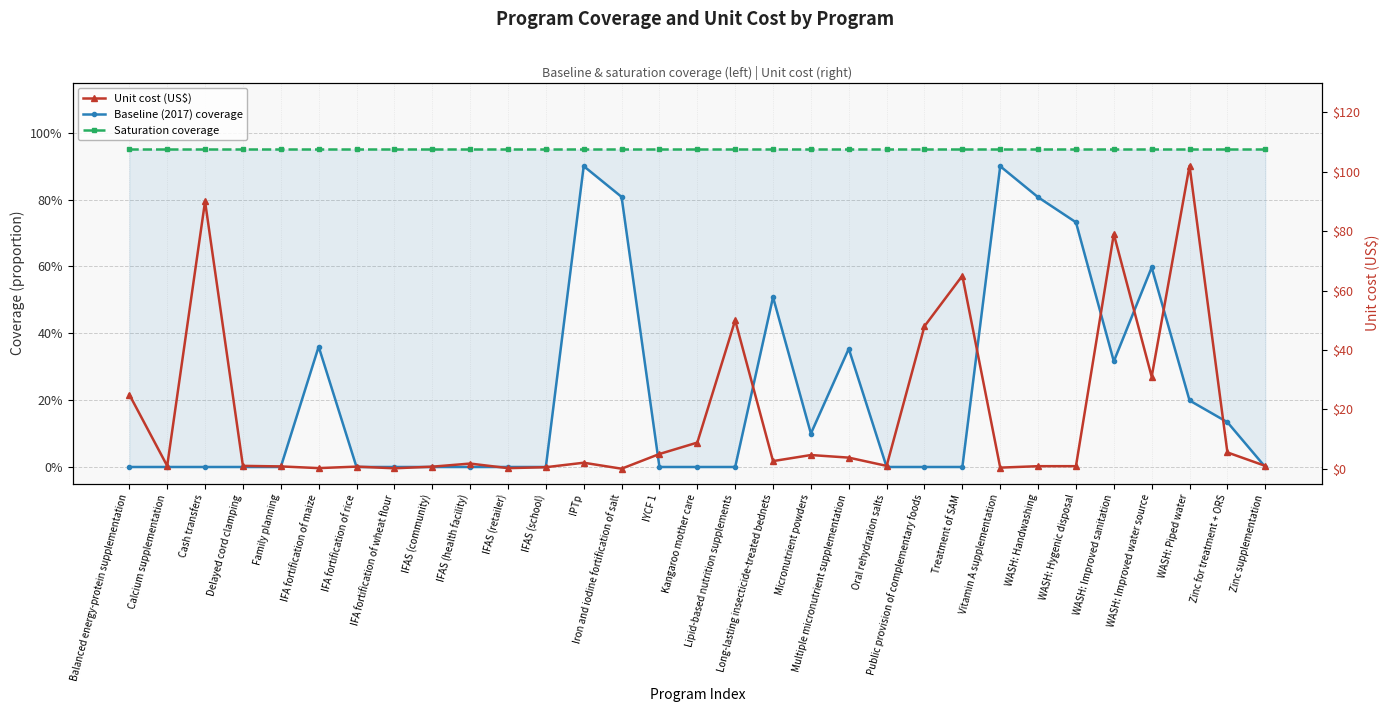

List the labels in order of Saturation coverage value, smallest first.

Balanced energy-protein supplementation, Calcium supplementation, Cash transfers, Delayed cord clamping, Family planning, IFA fortification of maize, IFA fortification of rice, IFA fortification of wheat flour, IFAS (community), IFAS (health facility), IFAS (retailer), IFAS (school), IPTp, Iron and iodine fortification of salt, IYCF 1, Kangaroo mother care, Lipid-based nutrition supplements, Long-lasting insecticide-treated bednets, Micronutrient powders, Multiple micronutrient supplementation, Oral rehydration salts, Public provision of complementary foods, Treatment of SAM, Vitamin A supplementation, WASH: Handwashing, WASH: Hygenic disposal, WASH: Improved sanitation, WASH: Improved water source, WASH: Piped water, Zinc for treatment + ORS, Zinc supplementation